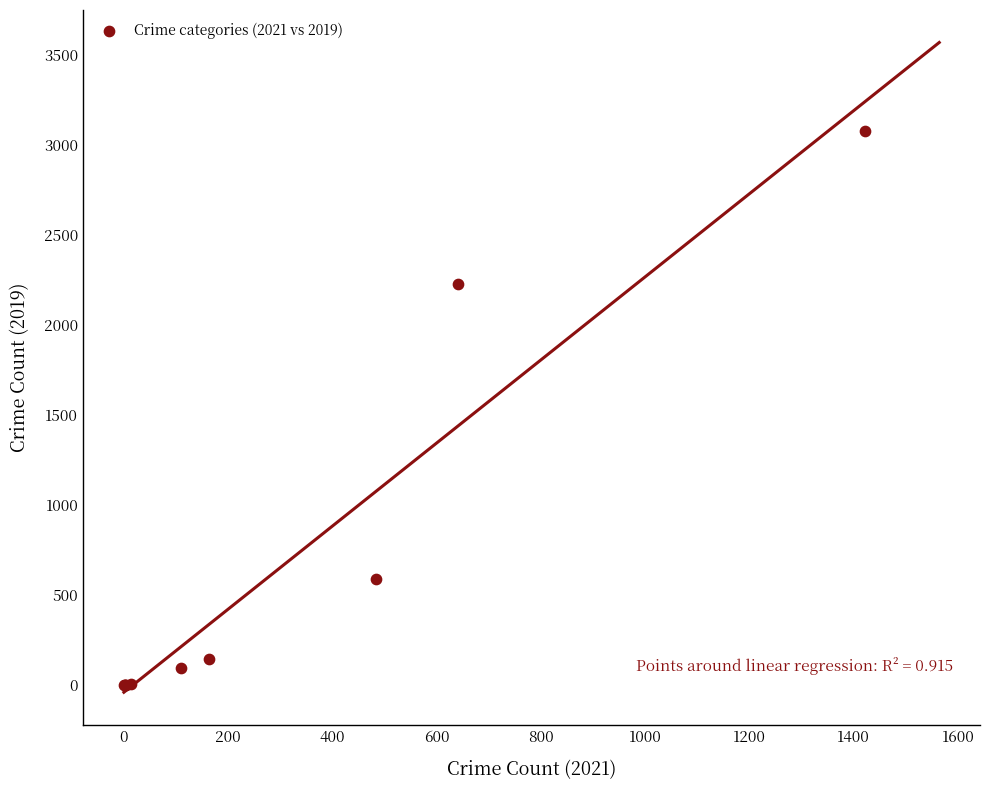

What Y value in the scatter plot is closest to 1540?

2230